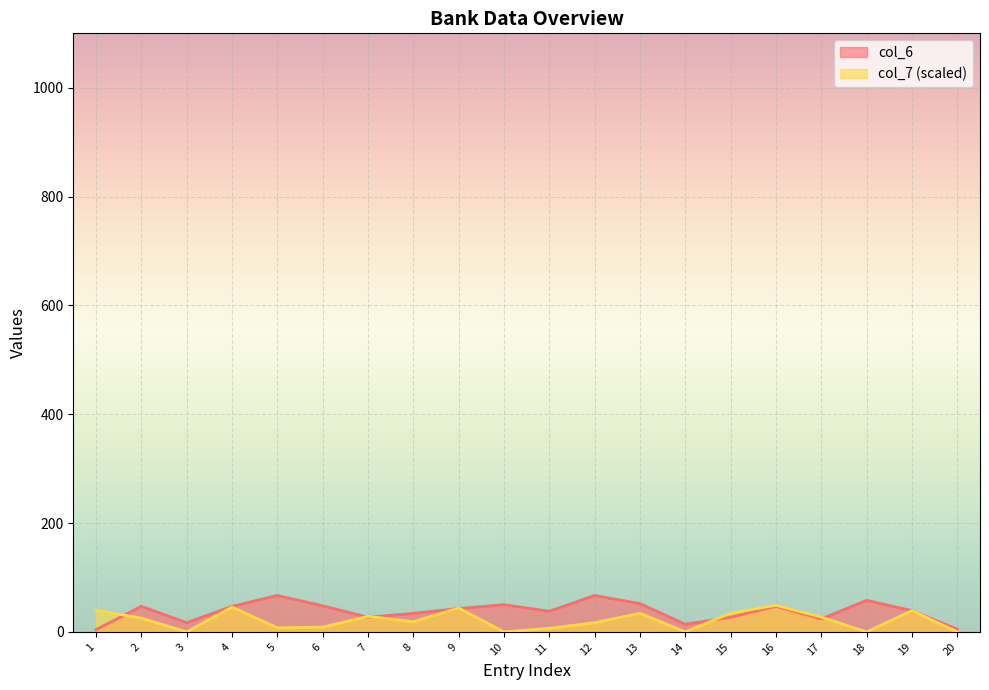

At which label does col_7 first exceed 25?

1